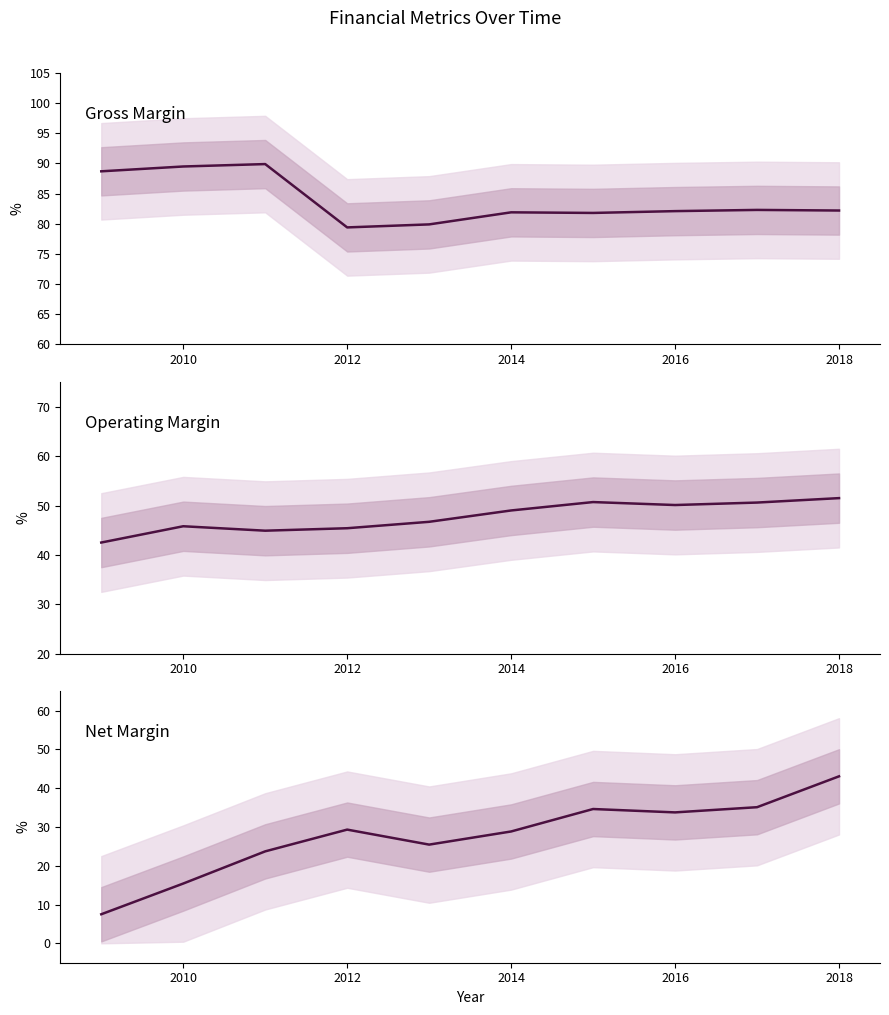

Reading right to left, what are all the values shown in this chart?

Gross Margin: 82.2	82.3	82.1	81.8	81.9	79.9	79.4	89.9	89.5	88.7
Operating Margin: 51.5	50.6	50.1	50.7	49.0	46.7	45.4	44.9	45.8	42.5
Net Margin: 43.1	35.1	33.8	34.6	28.9	25.5	29.3	23.7	15.4	7.5